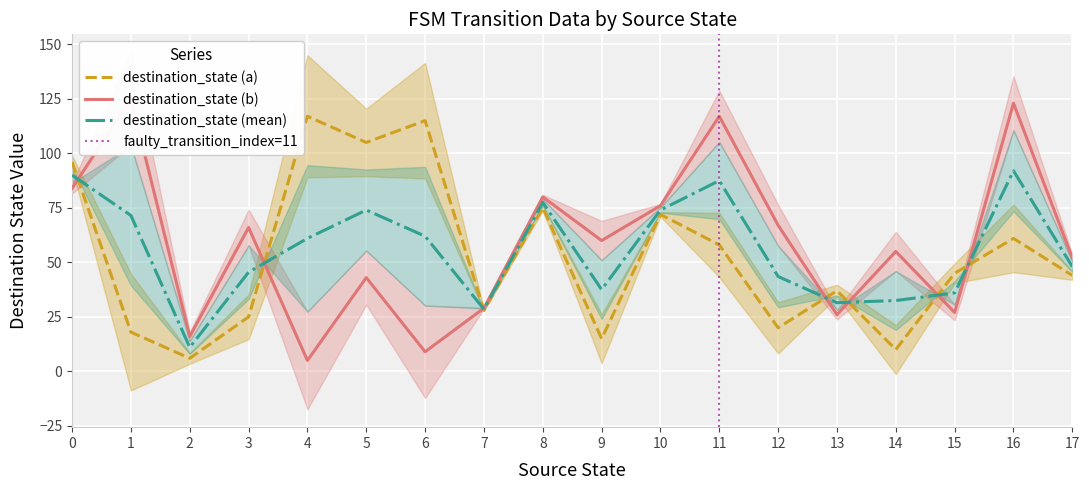

The value of destination_state (mean) at 17 is 16.5. True or false?

False